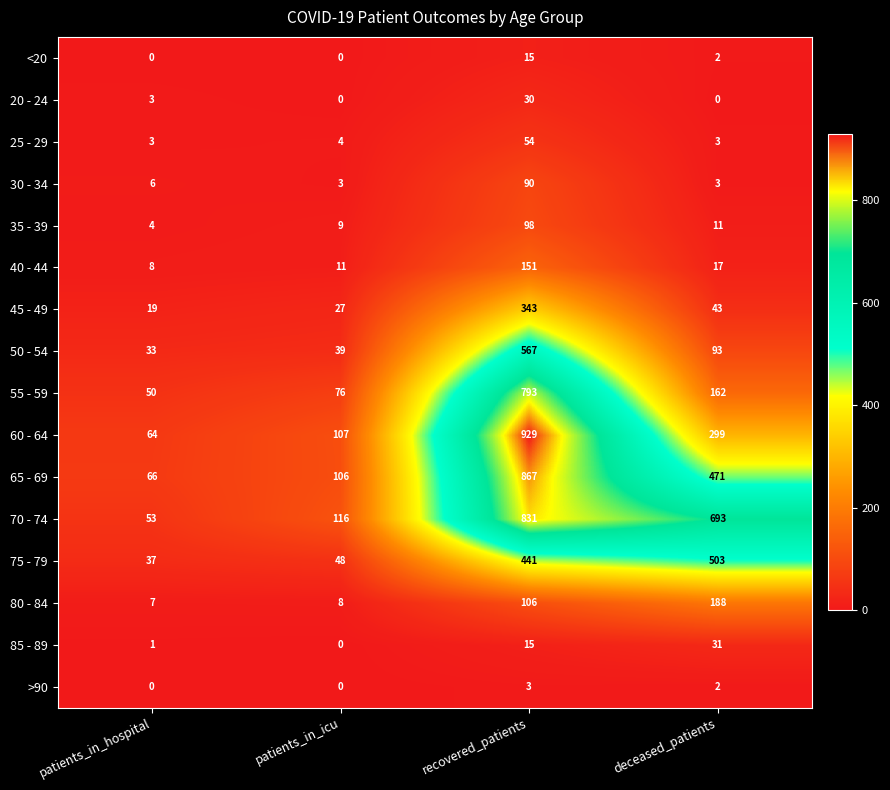

At which label does 25 - 29 reach its peak?

recovered_patients